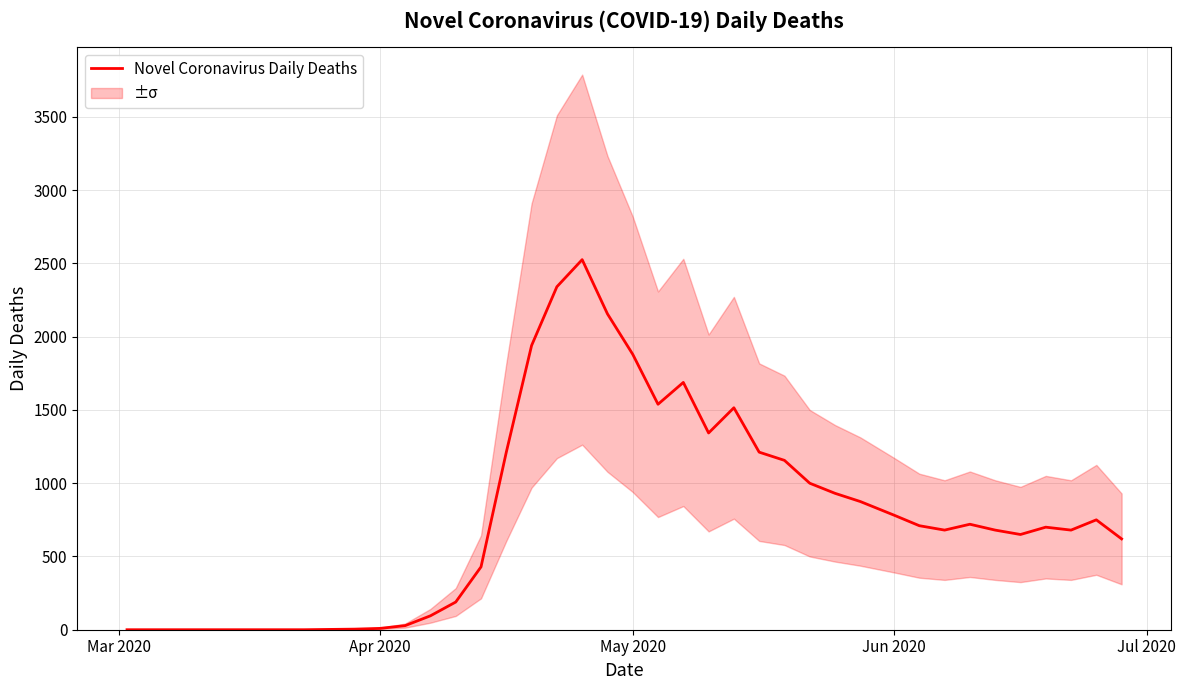

Is it true that Novel Coronavirus Daily Deaths equals 782 at Jun 2020?

True